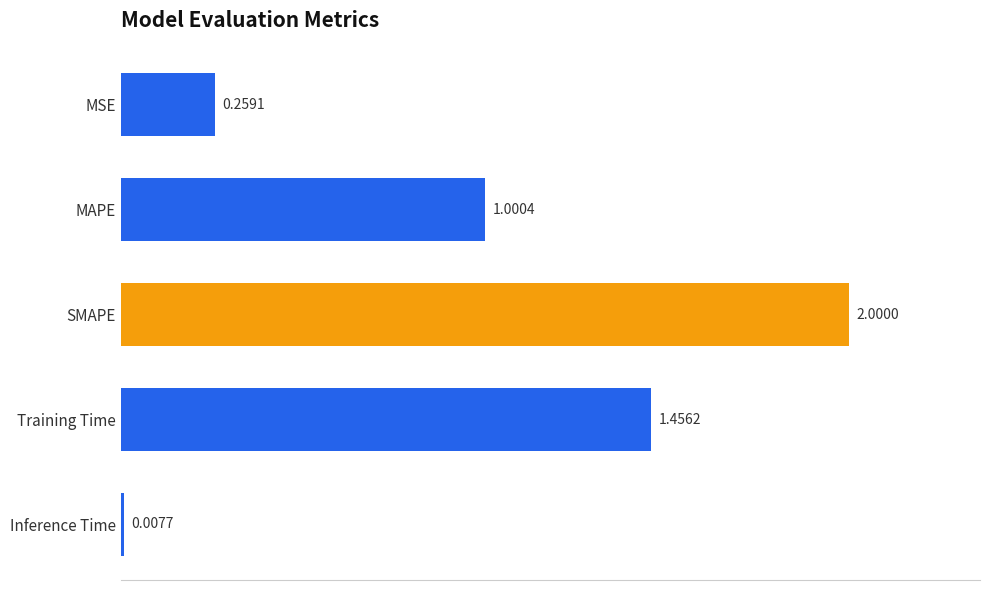

What is the greatest value displayed?

2.0